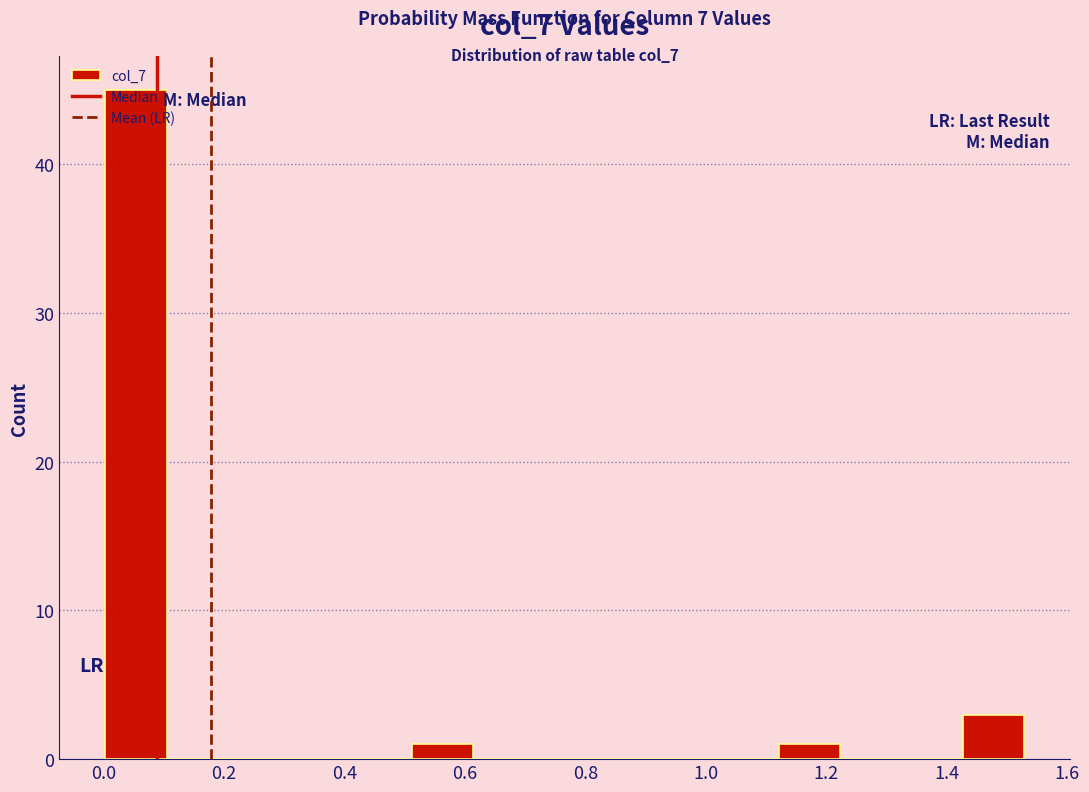

Over which range of the x-axis is the bar tallest?

0.00 to 0.10